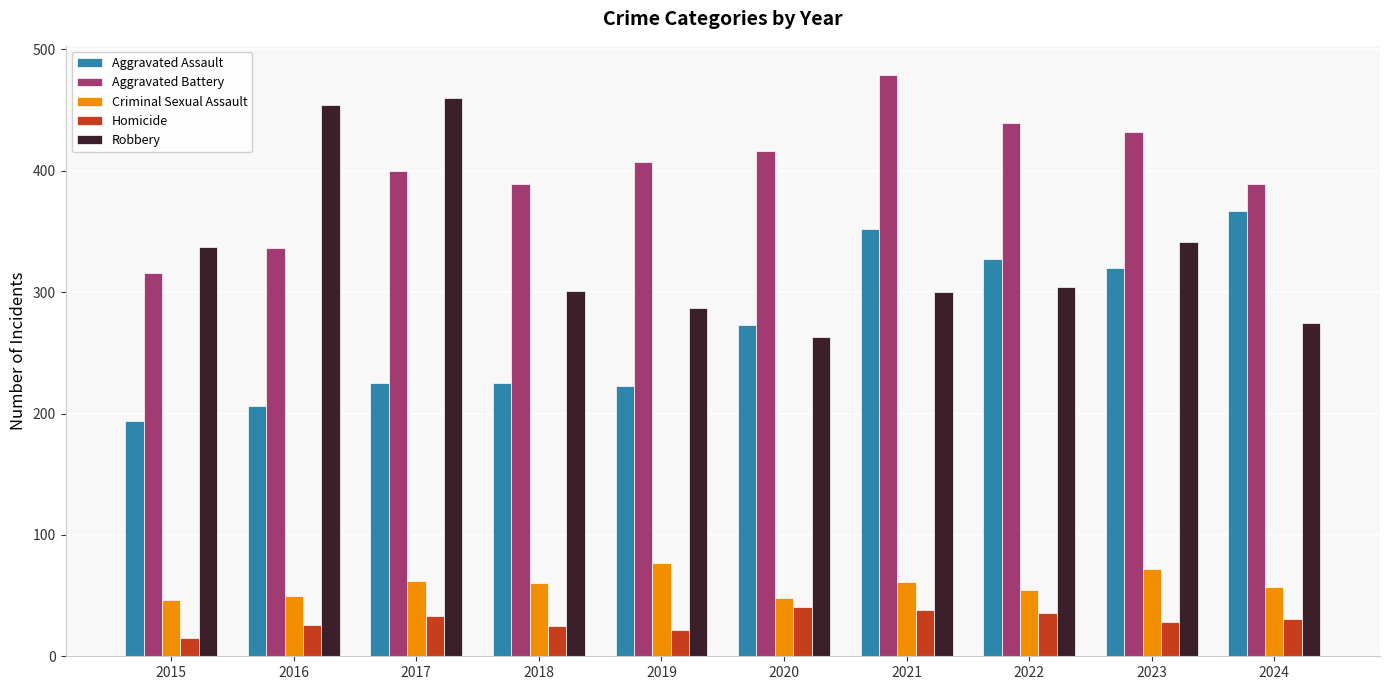

What is the difference between the second highest and second lowest values in the Criminal Sexual Assault series?

24